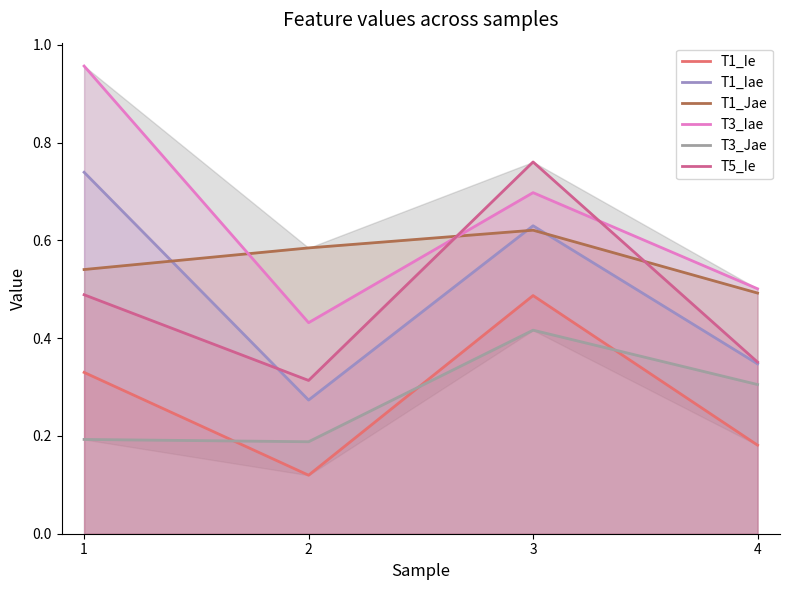

List the series in order of their peak value, highest first.

T3_Iae, T5_Ie, T1_Iae, T1_Jae, T1_Ie, T3_Jae